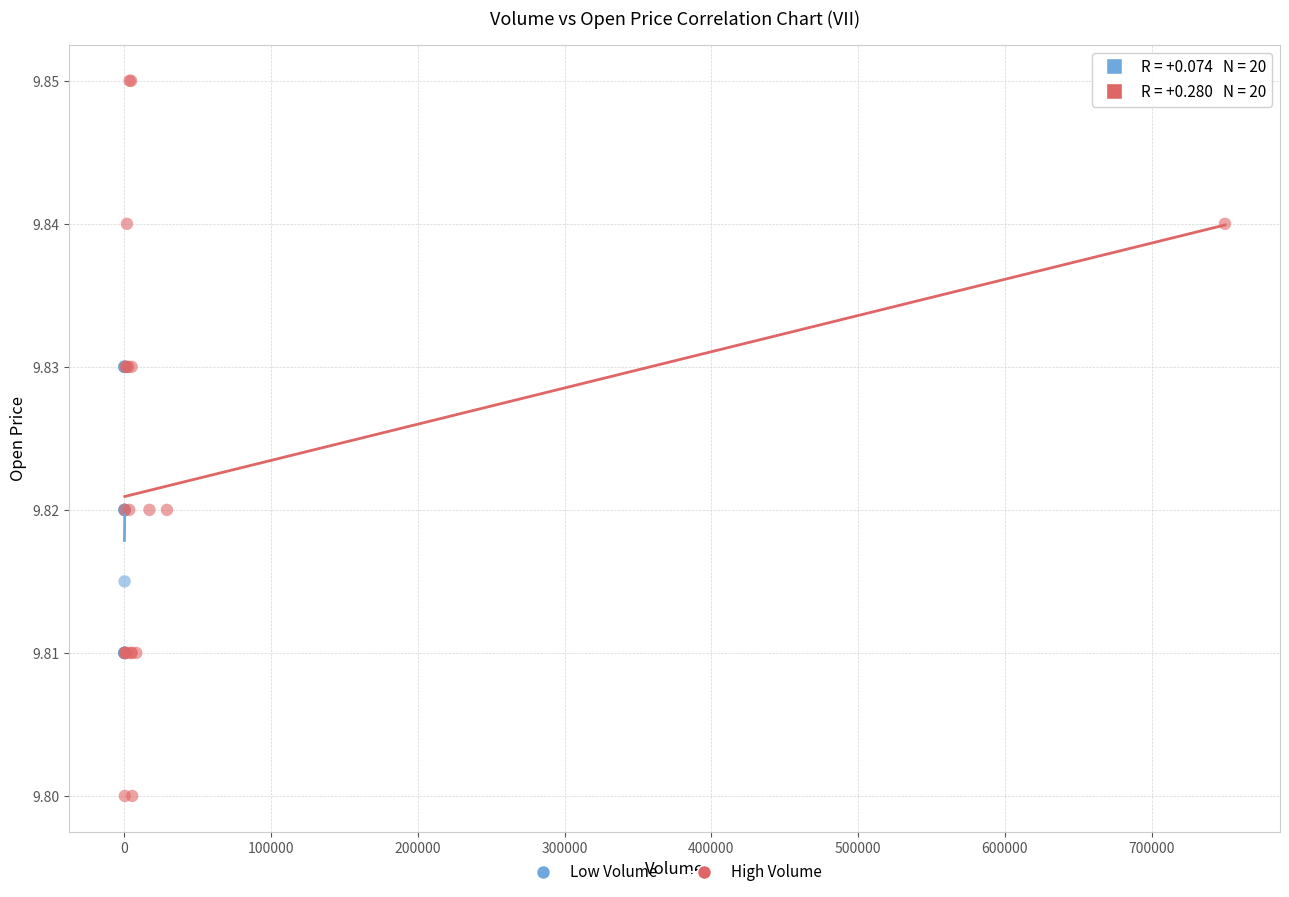

Which series contains the lowest Y value?

High Volume